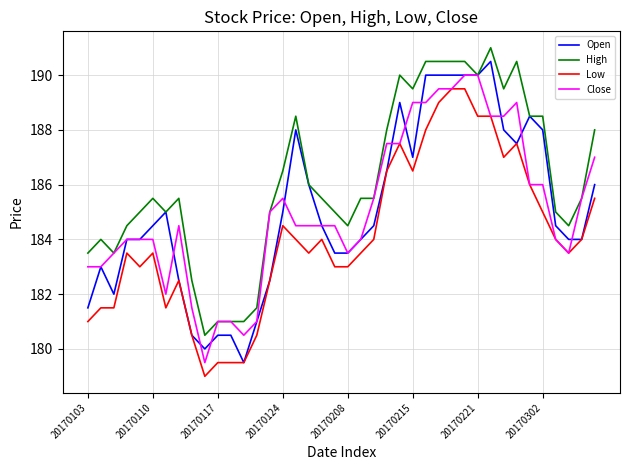

What is the difference between the maximum and minimum values in the Close series?

10.5